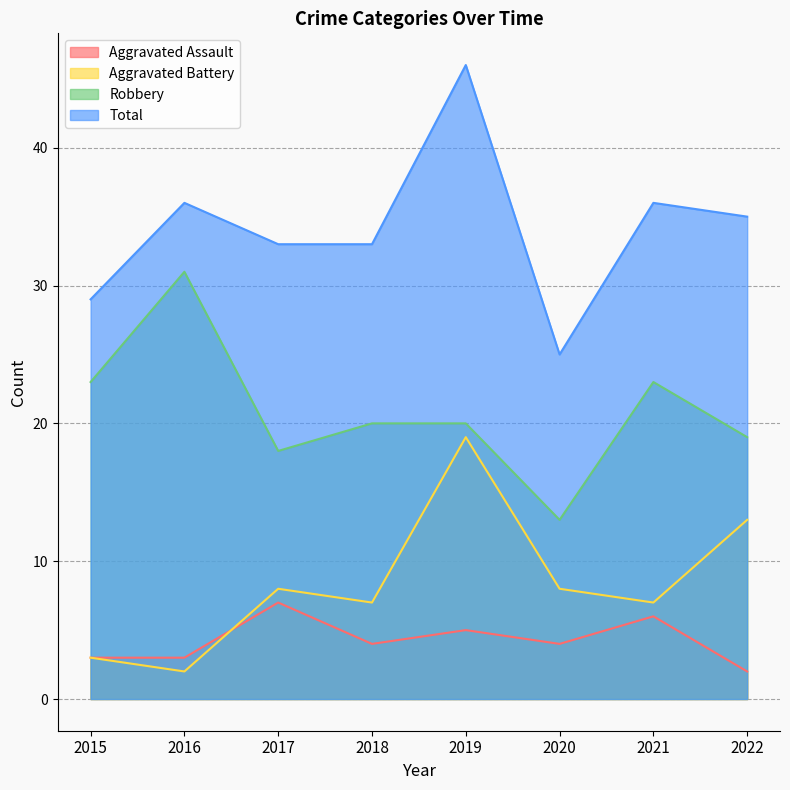

Reading left to right, extract all data points from this chart.

Aggravated Assault: 2015=3	2016=3	2017=7	2018=4	2019=5	2020=4	2021=6	2022=2
Aggravated Battery: 2015=3	2016=2	2017=8	2018=7	2019=19	2020=8	2021=7	2022=13
Robbery: 2015=23	2016=31	2017=18	2018=20	2019=20	2020=13	2021=23	2022=19
Total: 2015=29	2016=36	2017=33	2018=33	2019=46	2020=25	2021=36	2022=35